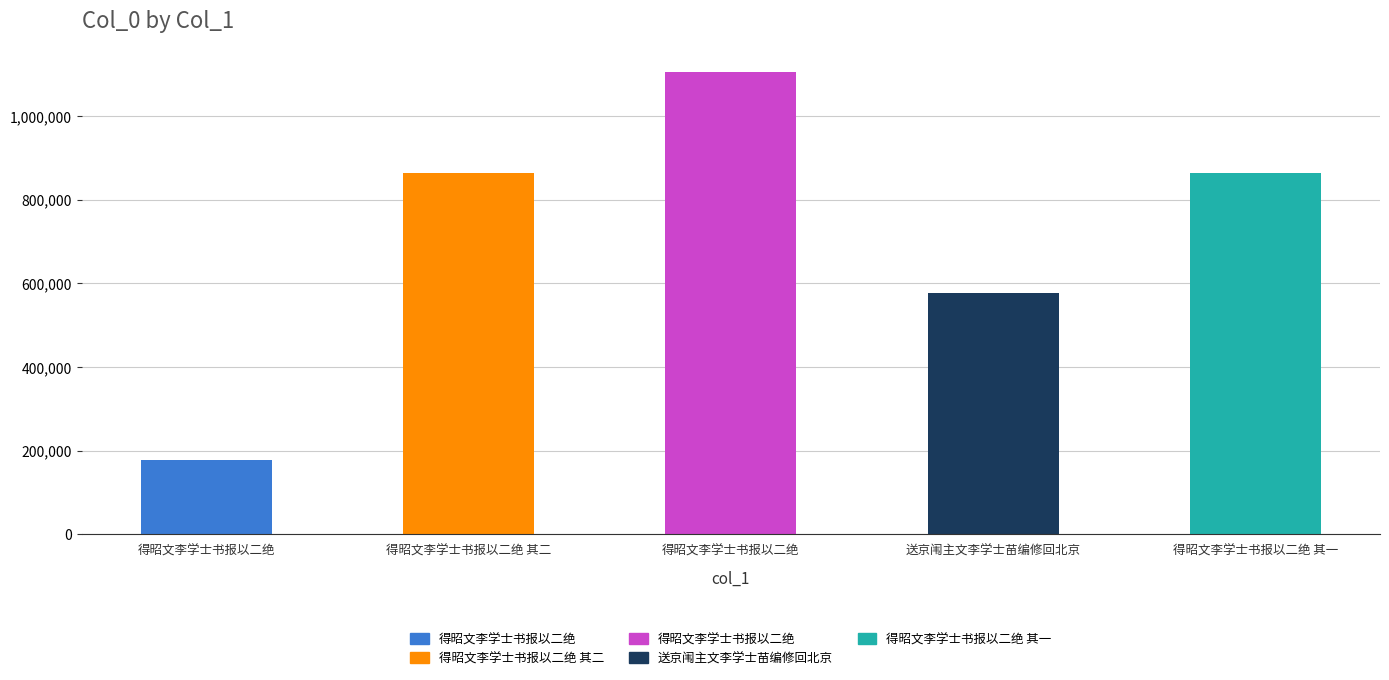

How many bars are there in total?

5